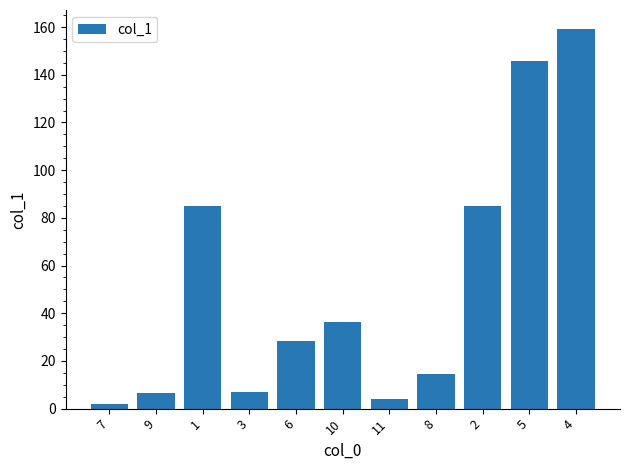

The chart shows a value of 147.4 at 2. True or false?

False